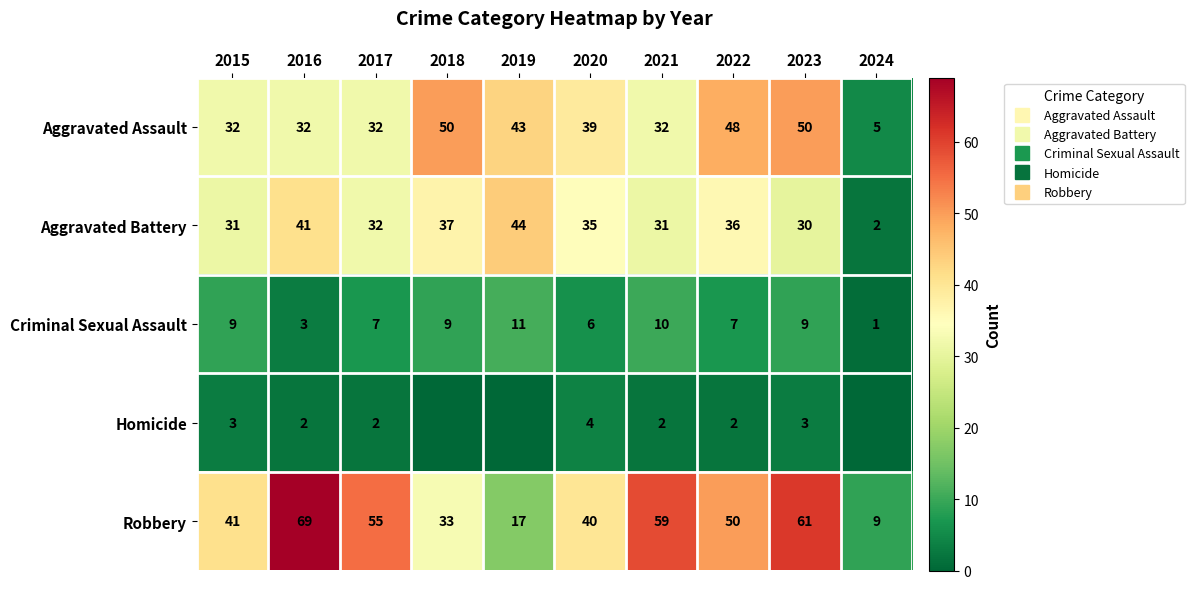

Which category has the highest value across all series?

2016